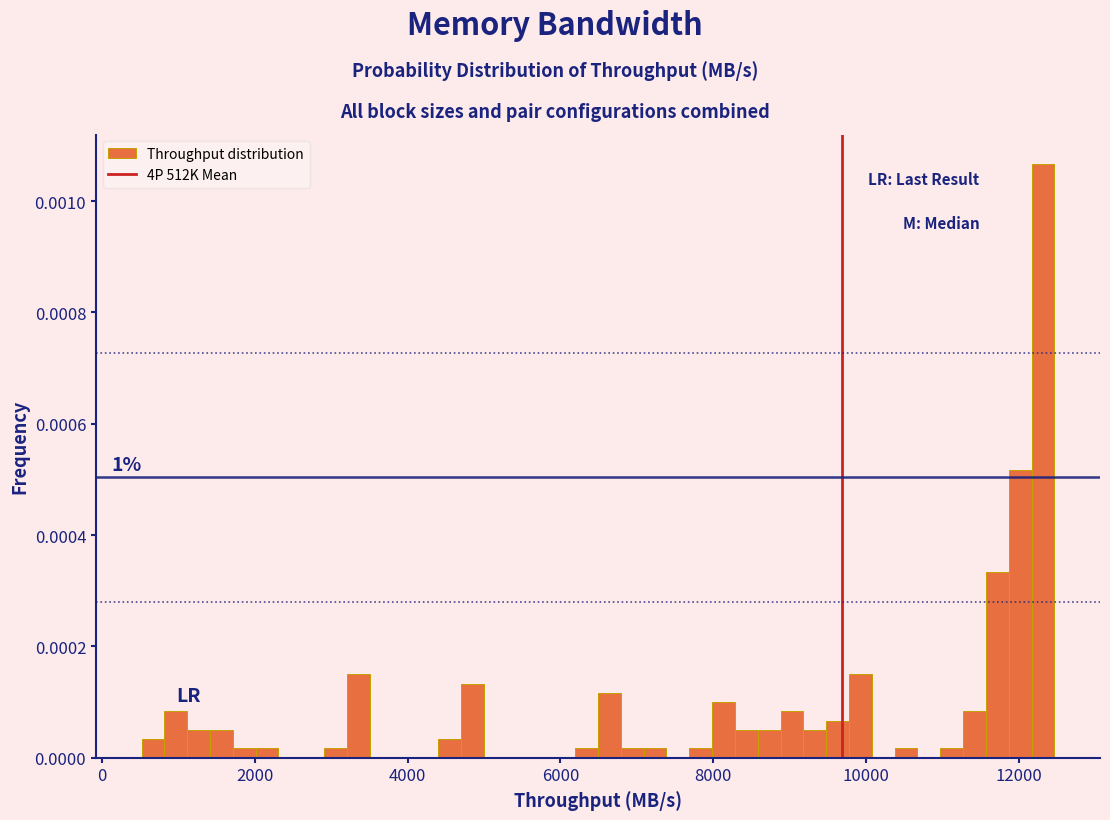

Read against the x-axis, roughly where is the centre of the tallest bar?

12400